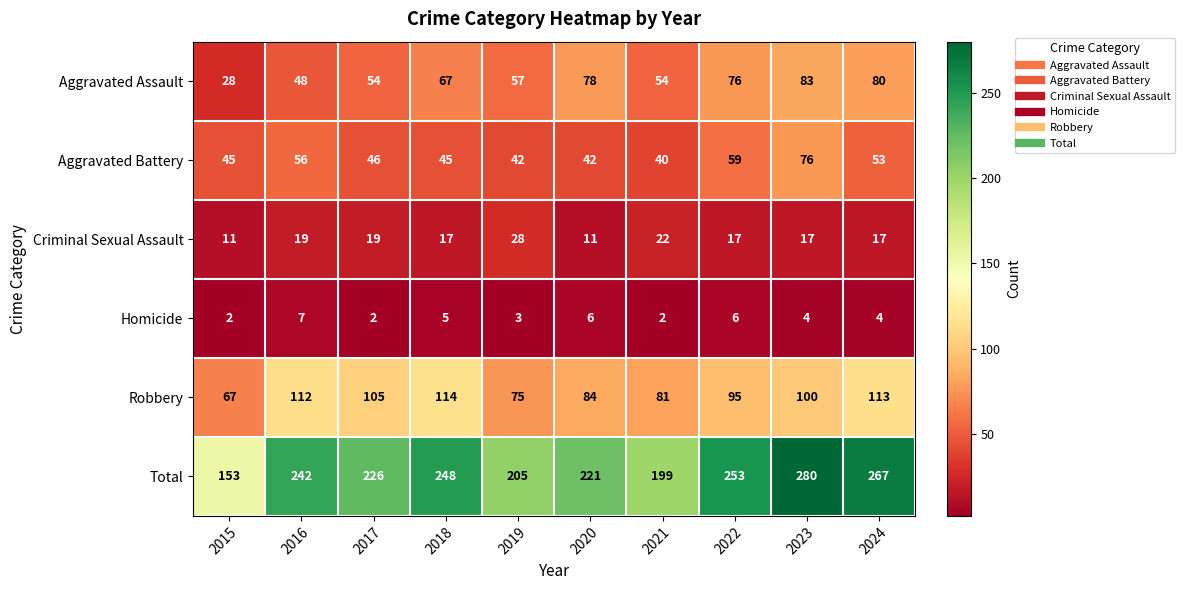

At 2024, list the series in order from largest to smallest.

Total, Robbery, Aggravated Assault, Aggravated Battery, Criminal Sexual Assault, Homicide